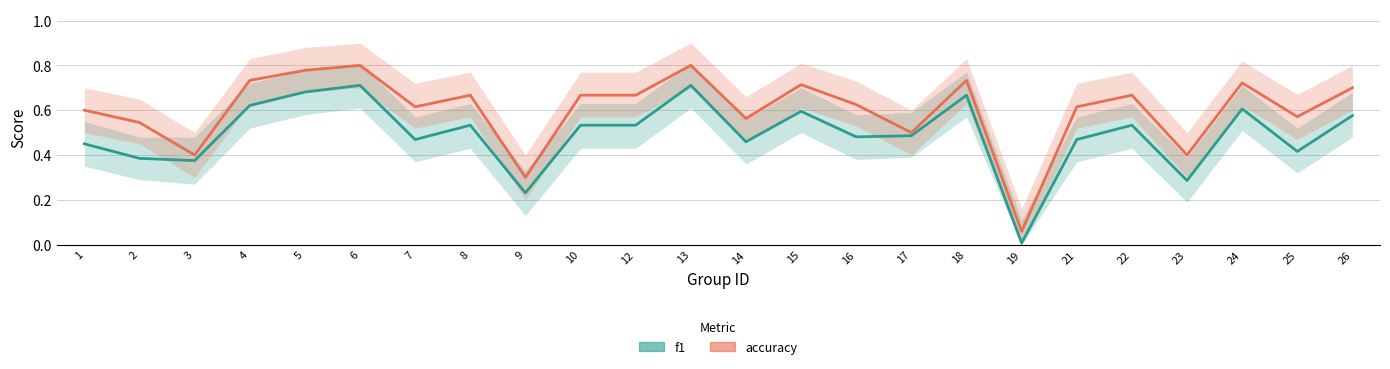

Between 17 and 18, which series saw the biggest shift?

accuracy